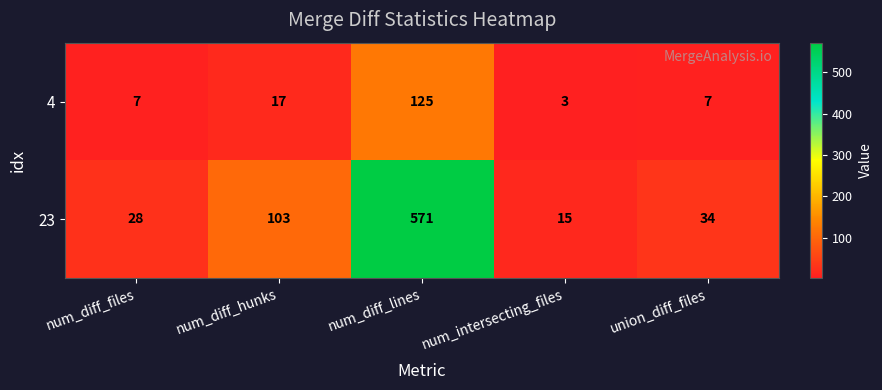

Rank the series by their average value, from lowest to highest.

4, 23